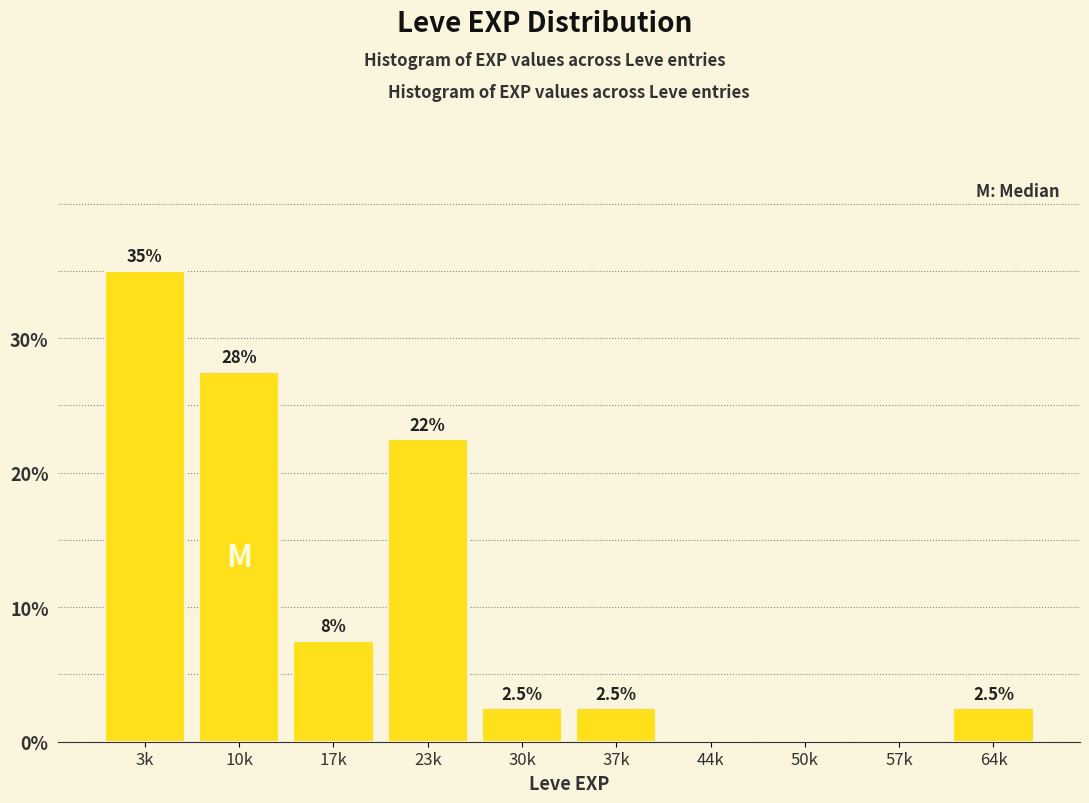

Reading left to right, list all the values displayed in this chart.

3k=35.0	10k=27.5	17k=7.5	23k=22.5	30k=2.5	37k=2.5	44k=0.0	50k=0.0	57k=0.0	64k=2.5